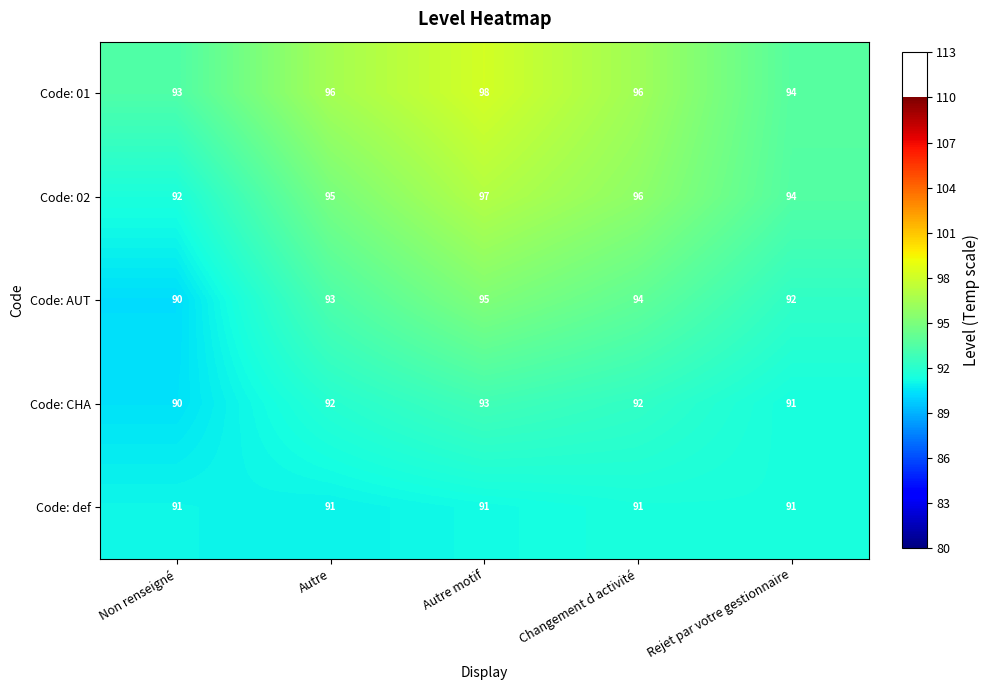

What is the minimum value shown in the chart?

90